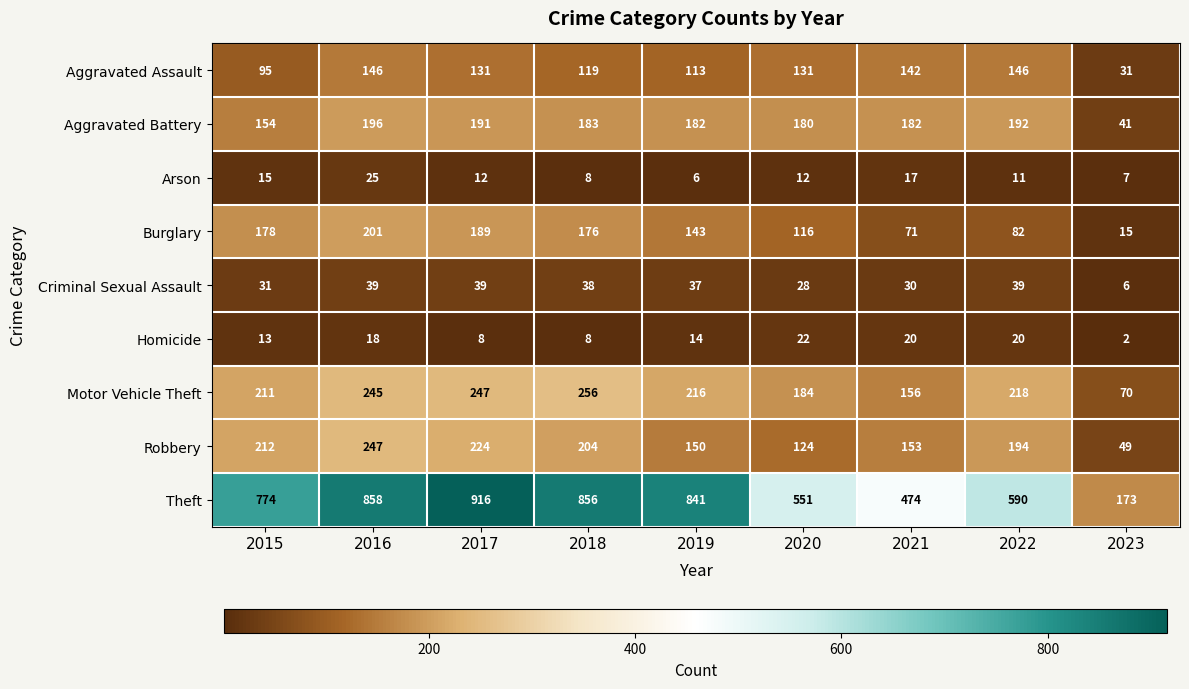

What is the difference between the Aggravated Assault values at 2017 and 2023?

100